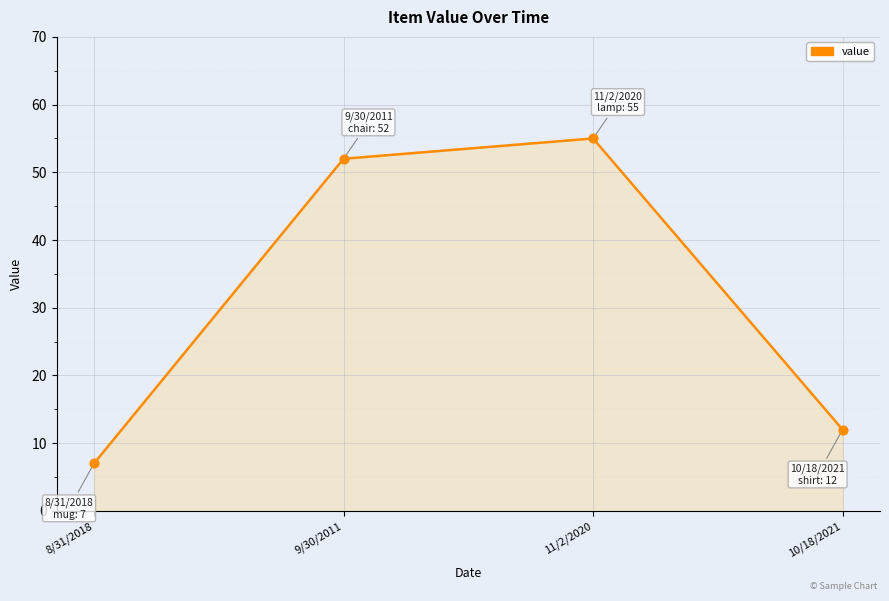

Approximately how many times larger is the value at 10/18/2021 compared to 9/30/2011?

0.2